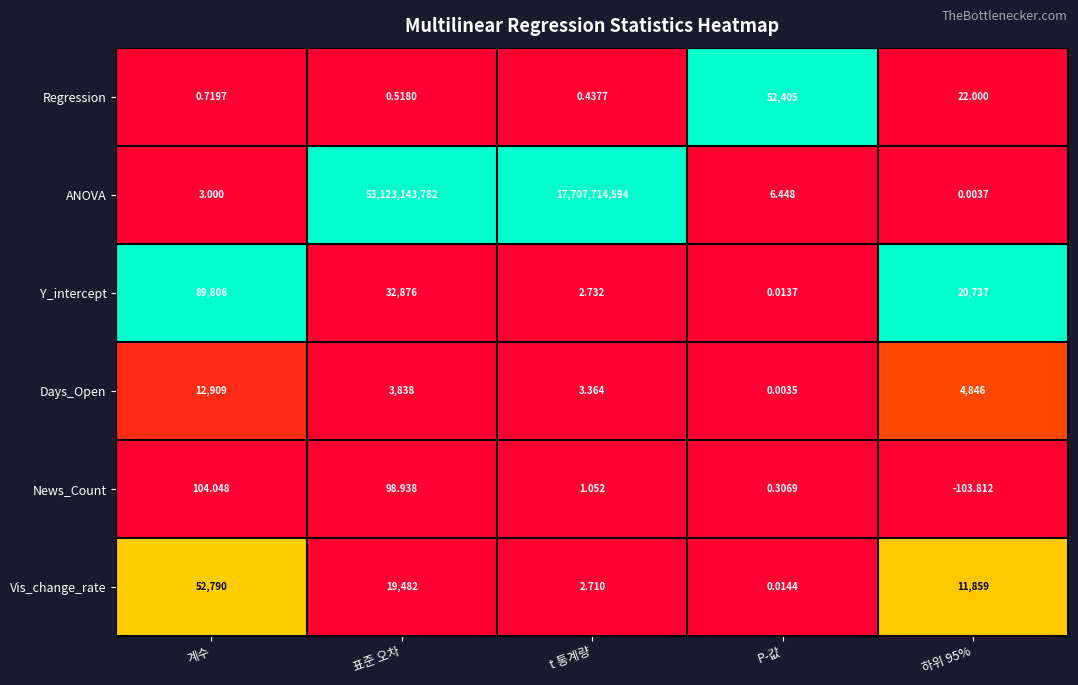

At which category is the sum across all series the highest?

표준 오차